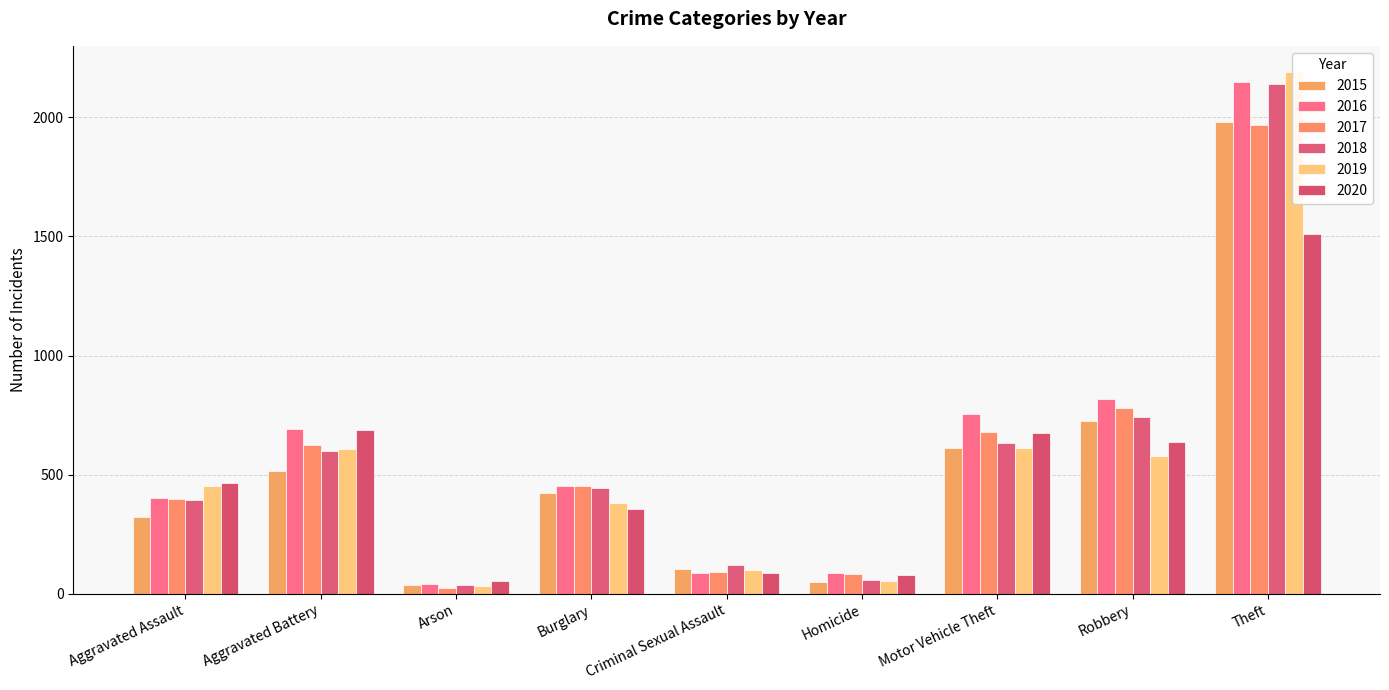

Is the value of 2017 at Homicide greater than the value of 2020 at Motor Vehicle Theft?

No